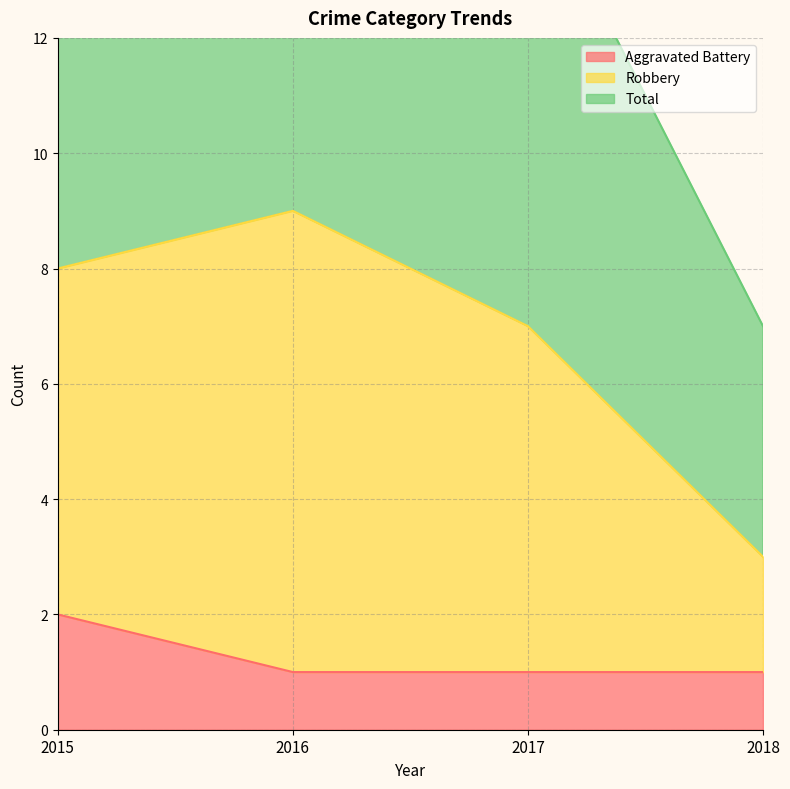

Which series has the largest range (max minus min)?

Robbery